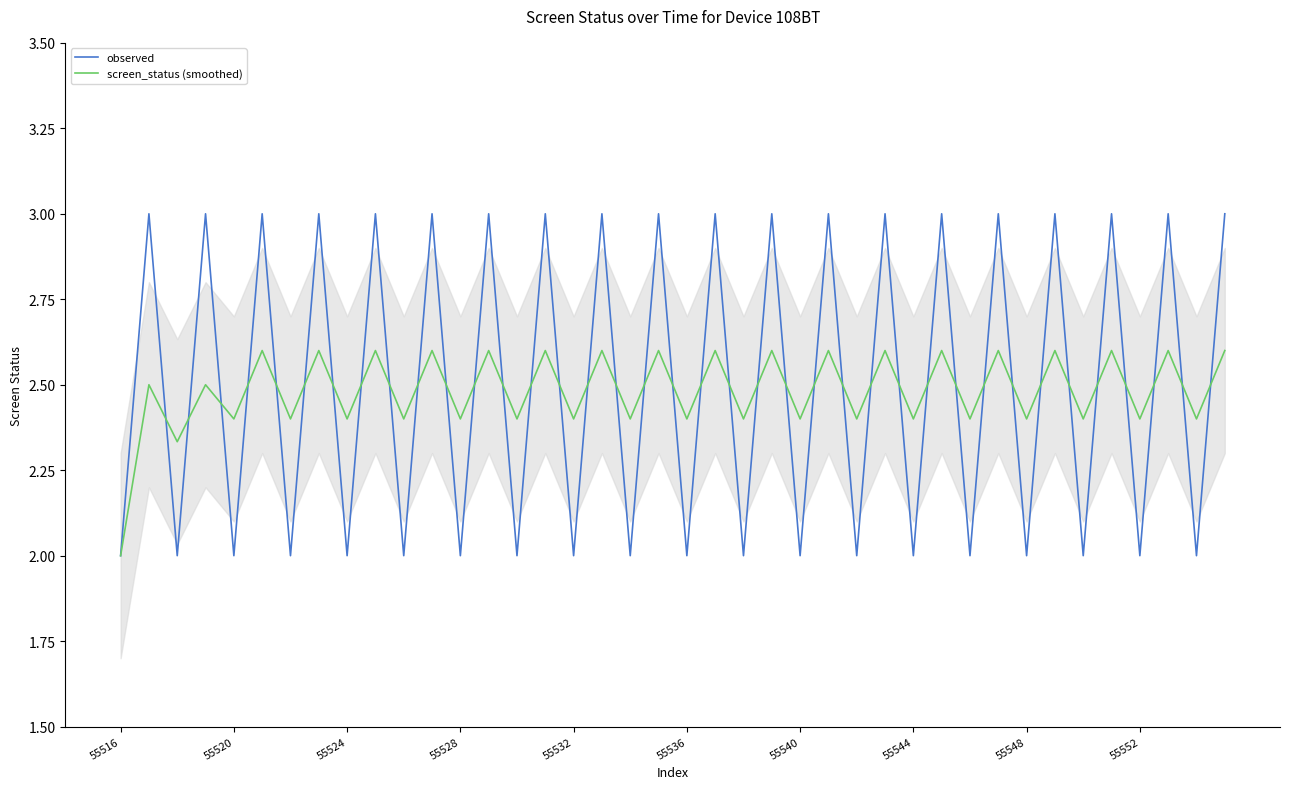

What is the sum of all screen_status (smoothed) values?

99.3